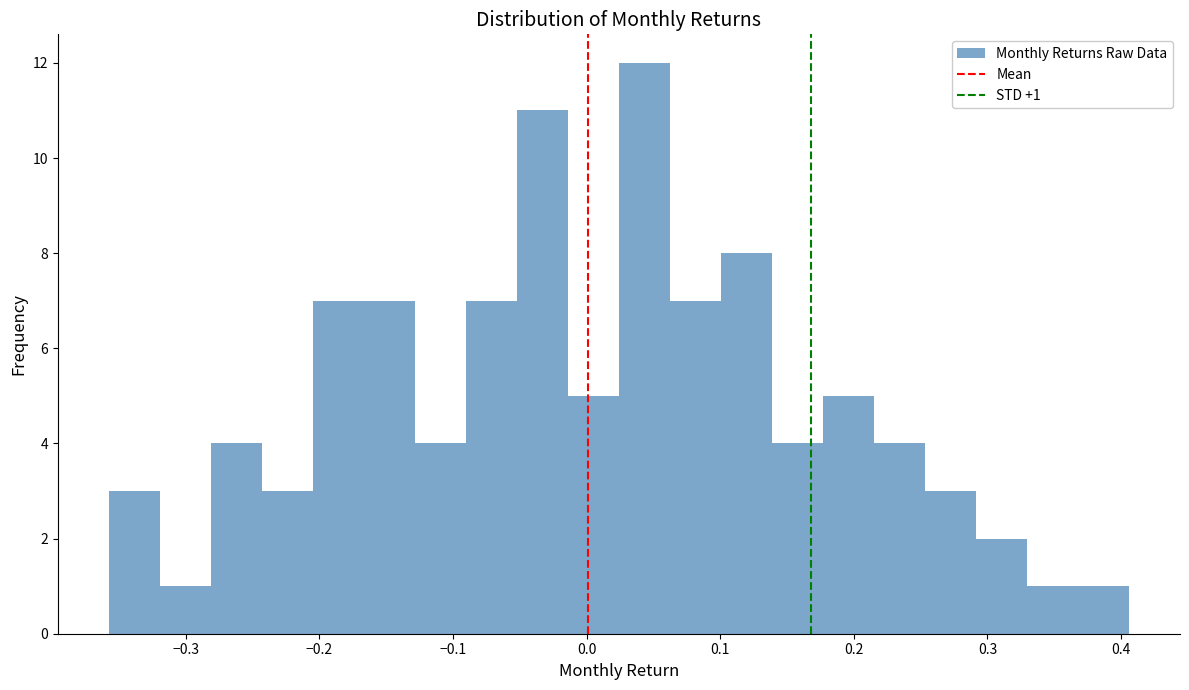

Read against the x-axis, roughly where is the centre of the tallest bar?

0.04